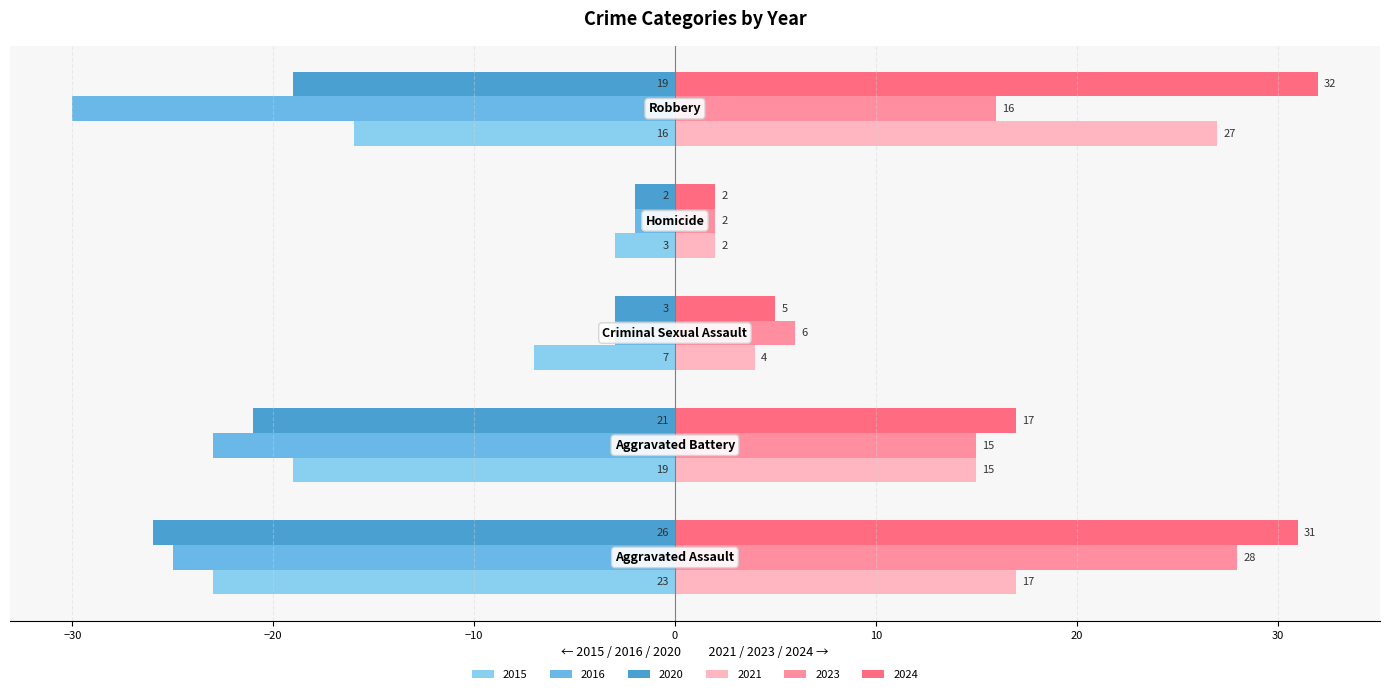

Count the number of categories in the chart.

5